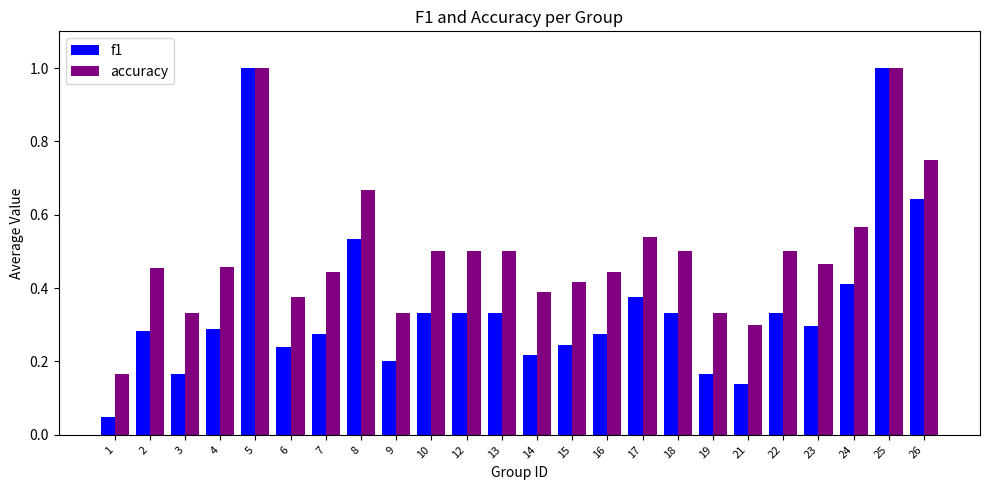

Where is f1 nearest to the value 0?

1